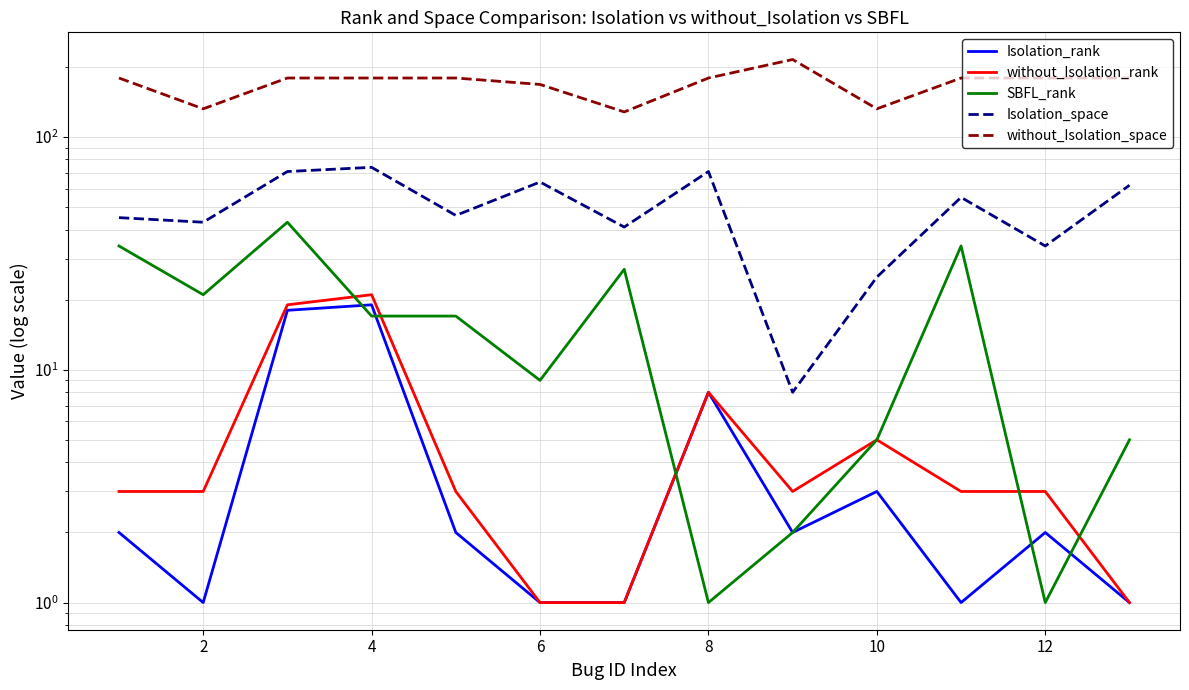

What is the lowest value of the without_Isolation_space series?

128